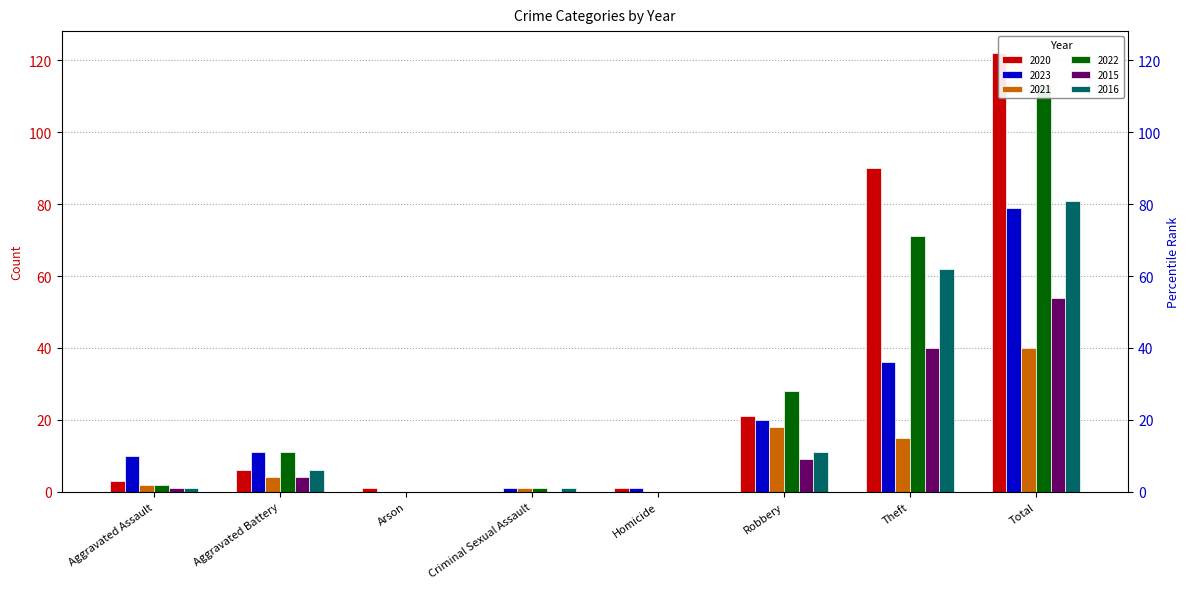

What is the spread (max minus min) of values at Aggravated Battery?

7